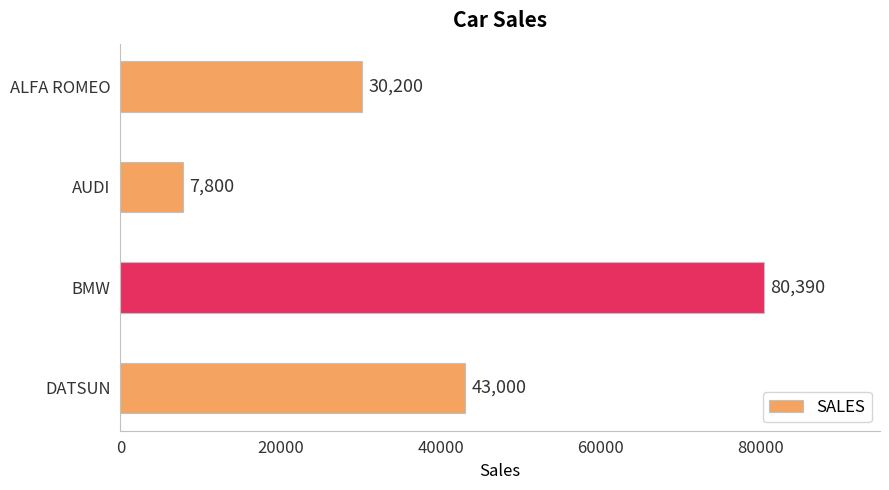

What is the difference between the maximum and minimum values?

72590